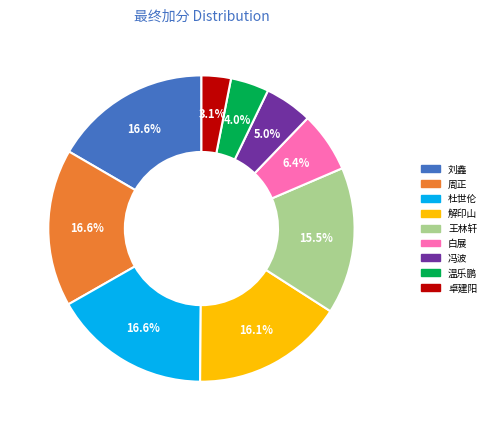

Which slice is the smallest?

卓建阳